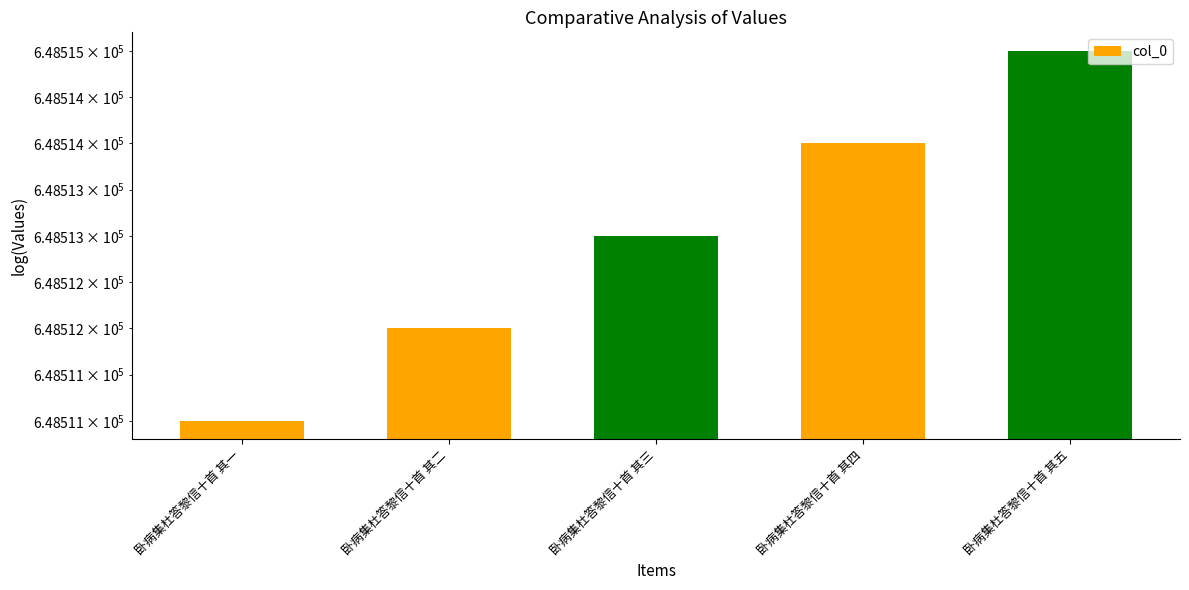

How many bars are there in total?

5